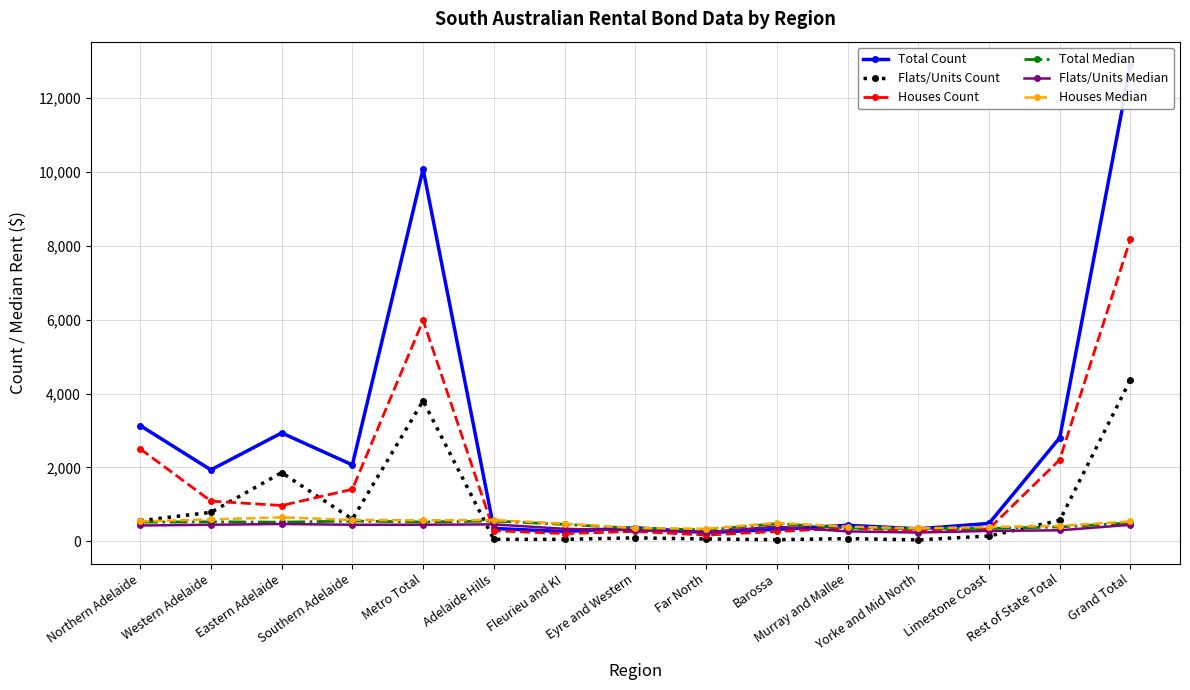

List the labels in order of Flats/Units Median value, smallest first.

Yorke and Mid North, Far North, Murray and Mallee, Limestone Coast, Eyre and Western, Rest of State Total, Fleurieu and KI, Barossa, Northern Adelaide, Grand Total, Western Adelaide, Southern Adelaide, Metro Total, Adelaide Hills, Eastern Adelaide